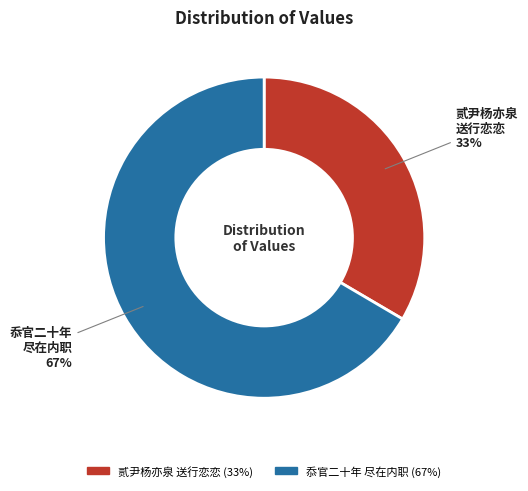

To the nearest percent, what is the average slice percentage?

50%